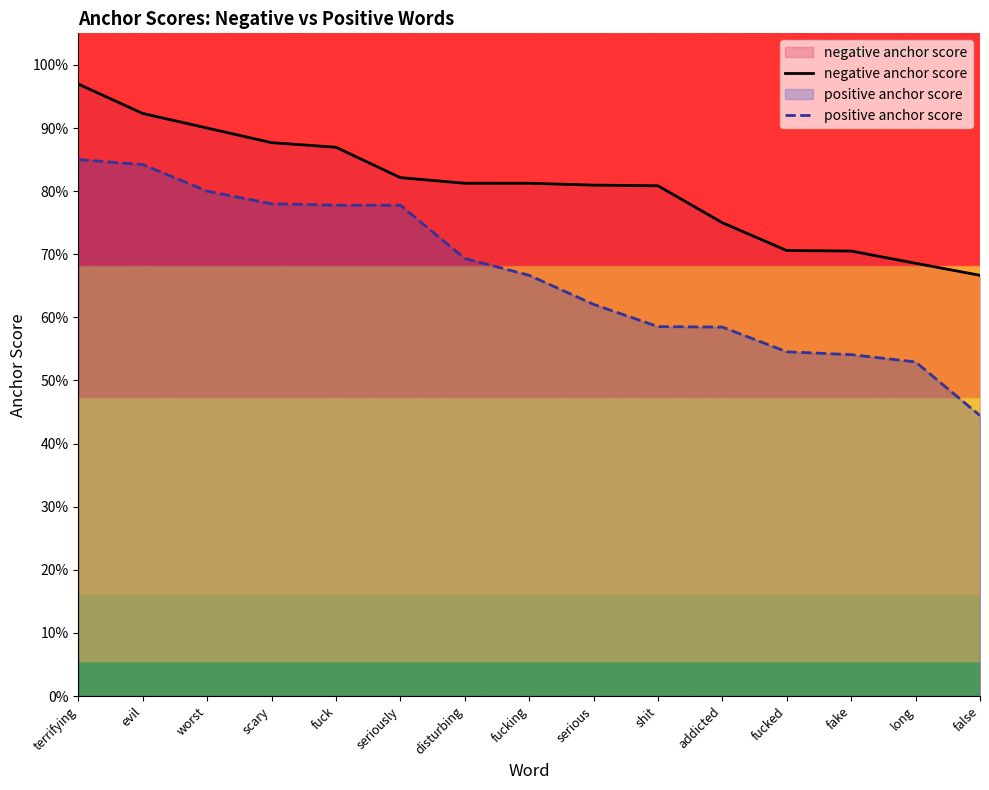

True or false: positive anchor score has more than 2 points higher than both neighbors.

False